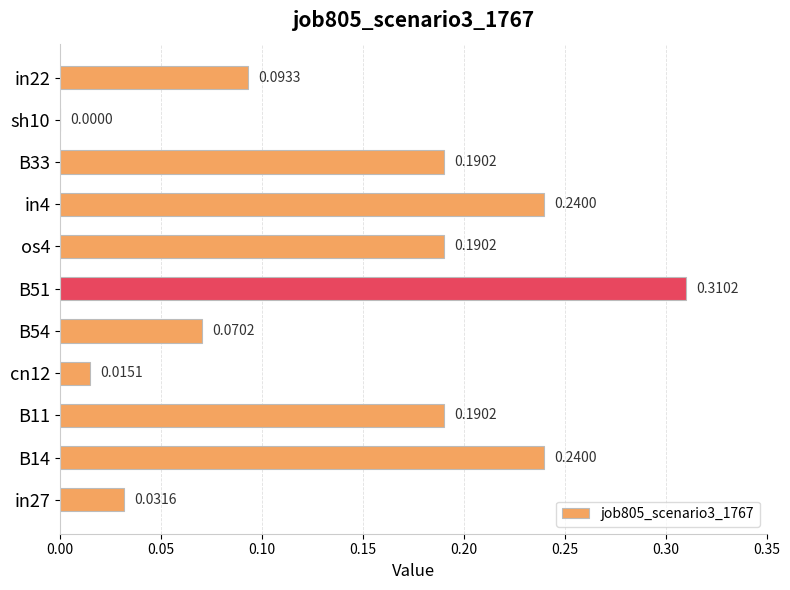

Between B51 and sh10, which is larger?

B51